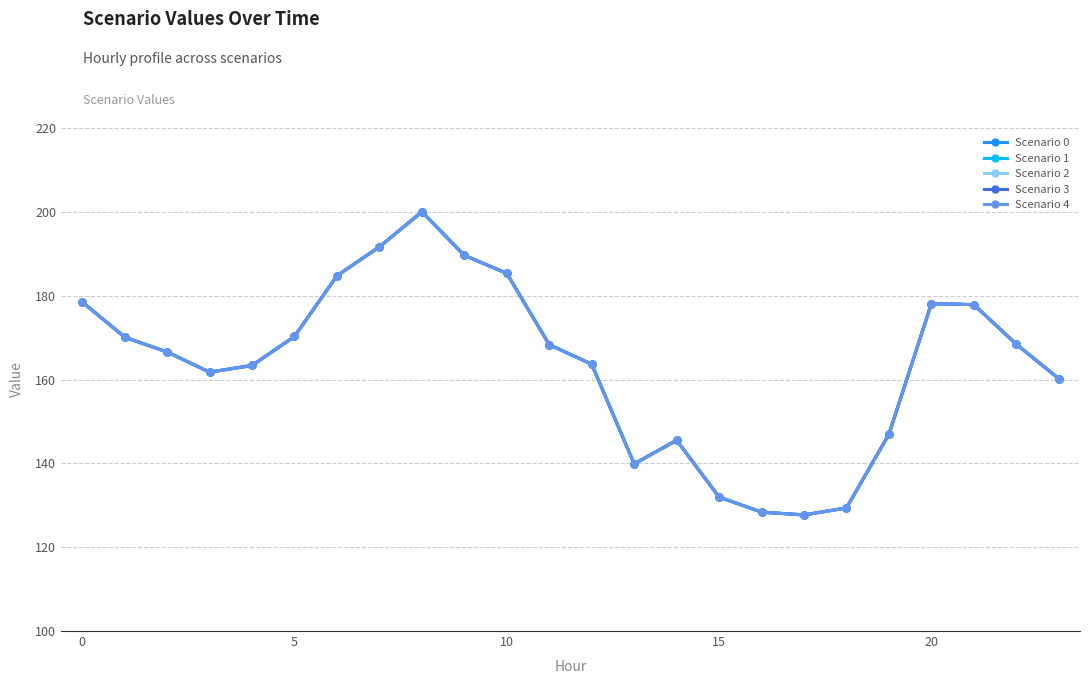

What is the highest value of the Scenario 4 series?

200.0